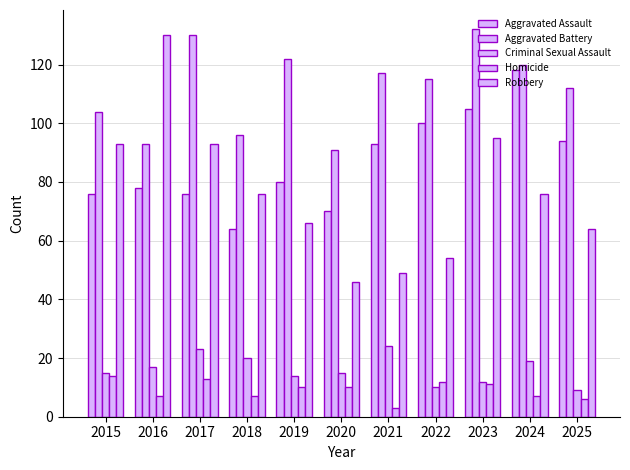

Between 2021 and 2022, which is larger?

2022